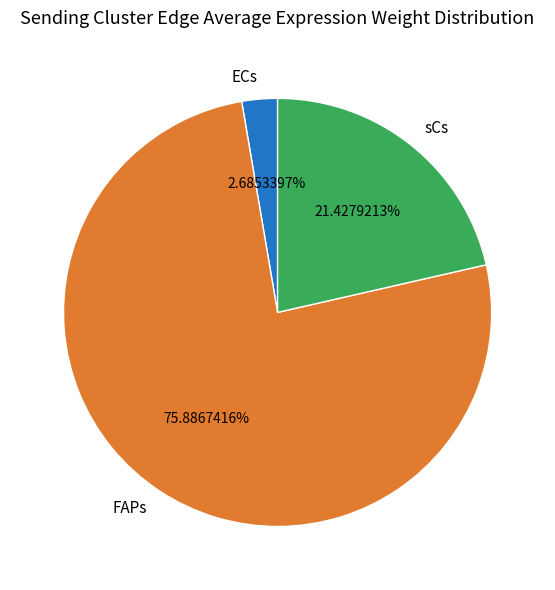

Do sCs and ECs together represent more than half of the pie?

No